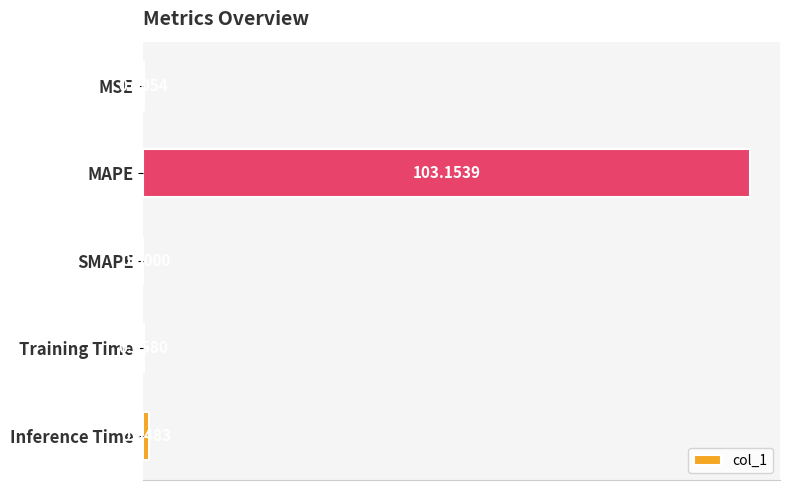

How many values are above zero?

4